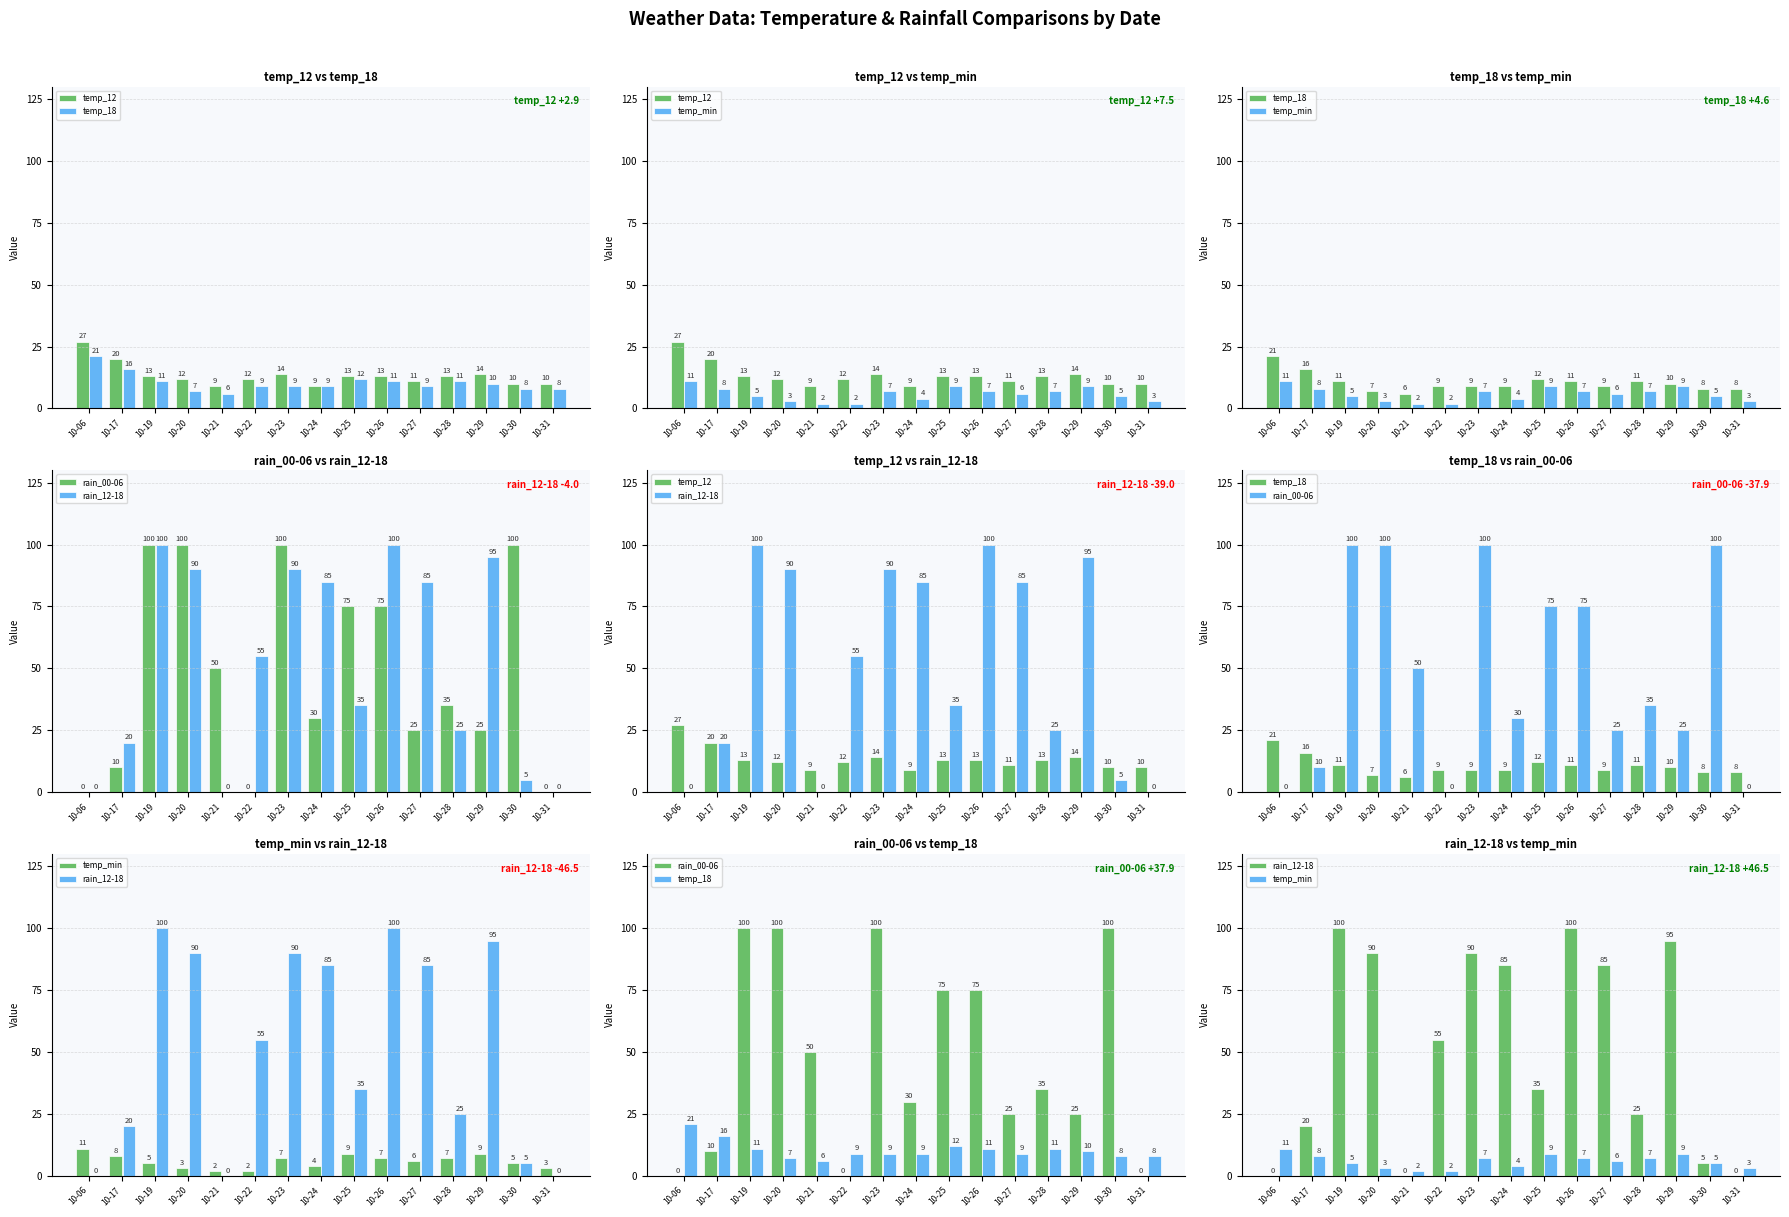

At 10-21, list the series in order from largest to smallest.

rain_00-06, temp_12, temp_18, temp_min, rain_12-18